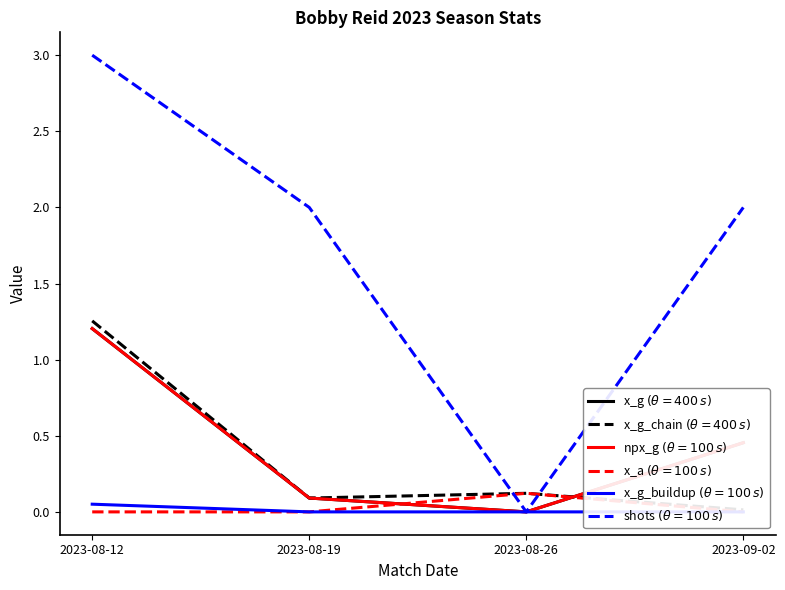

True or false: x_g has a value of 0.1 at 2023-08-19.

True